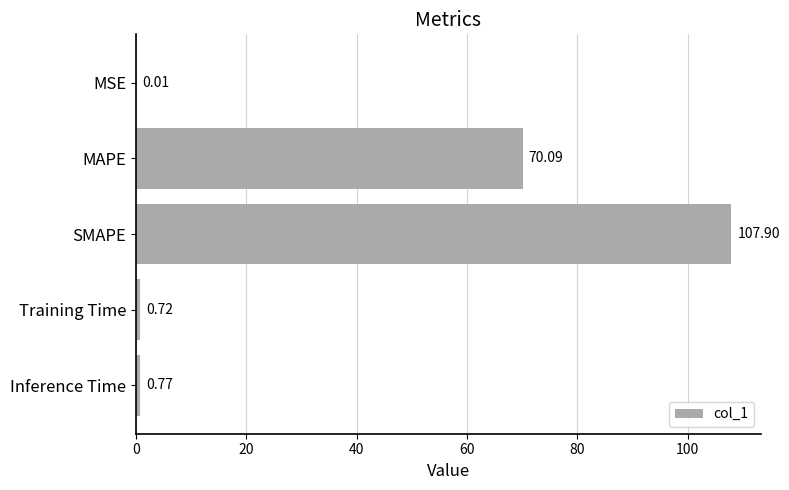

What is the sum of all values?

179.5